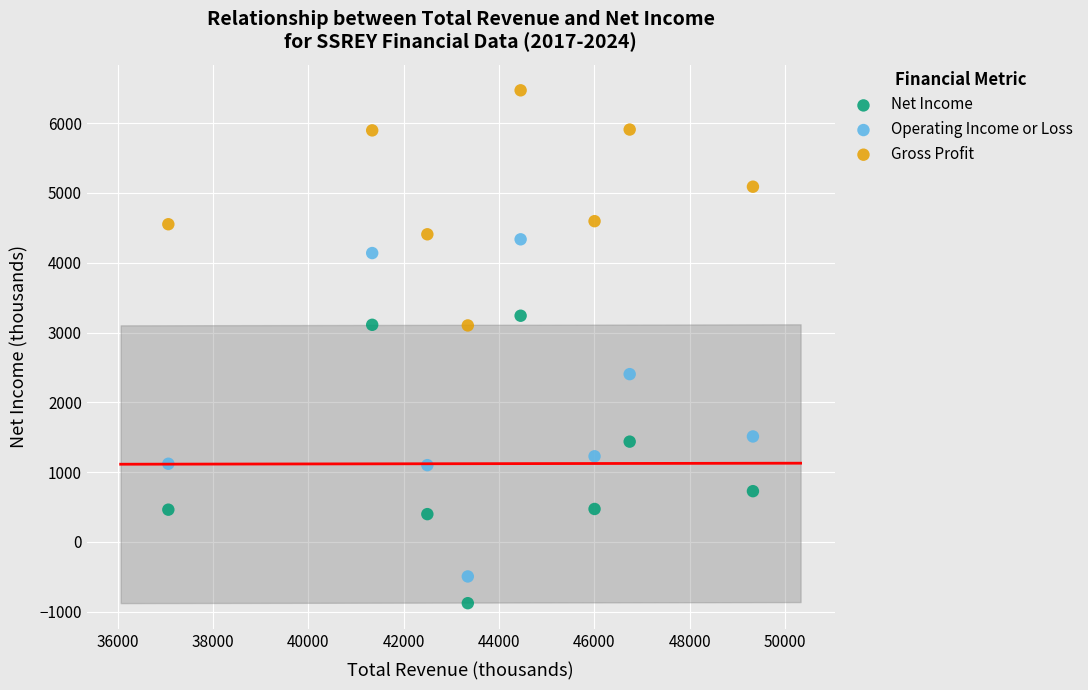

Which series contains the lowest Y value?

Net Income